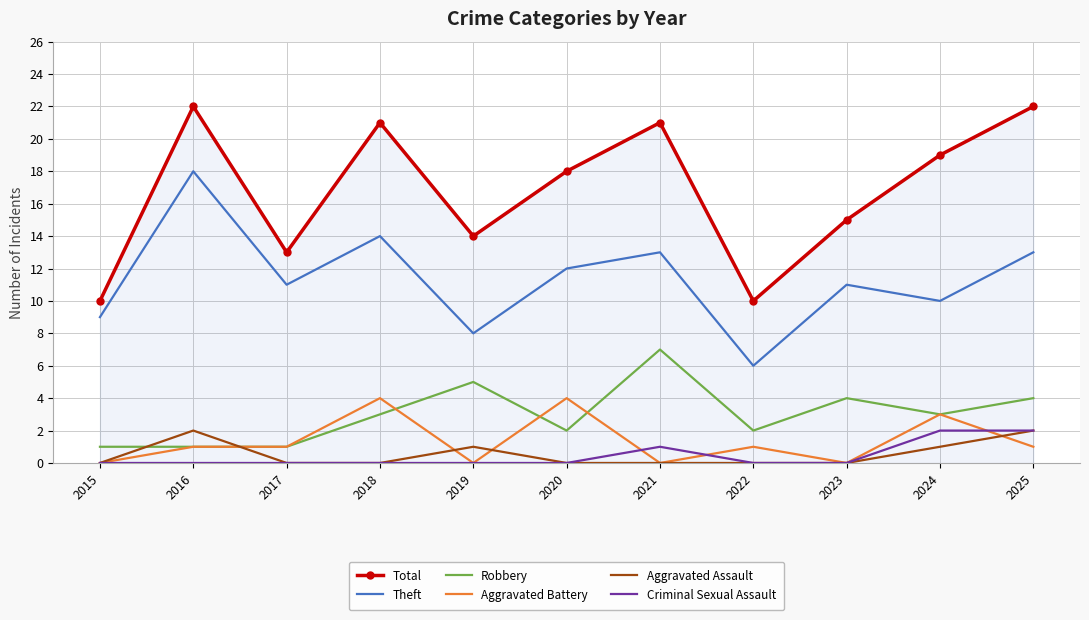

What is the greatest value displayed?

22